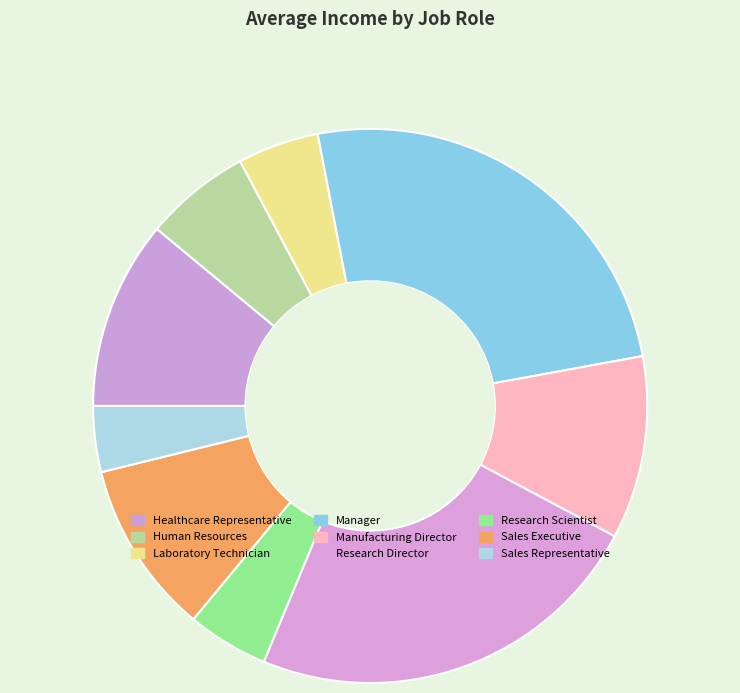

What is the smallest slice in the pie chart?

Sales Representative